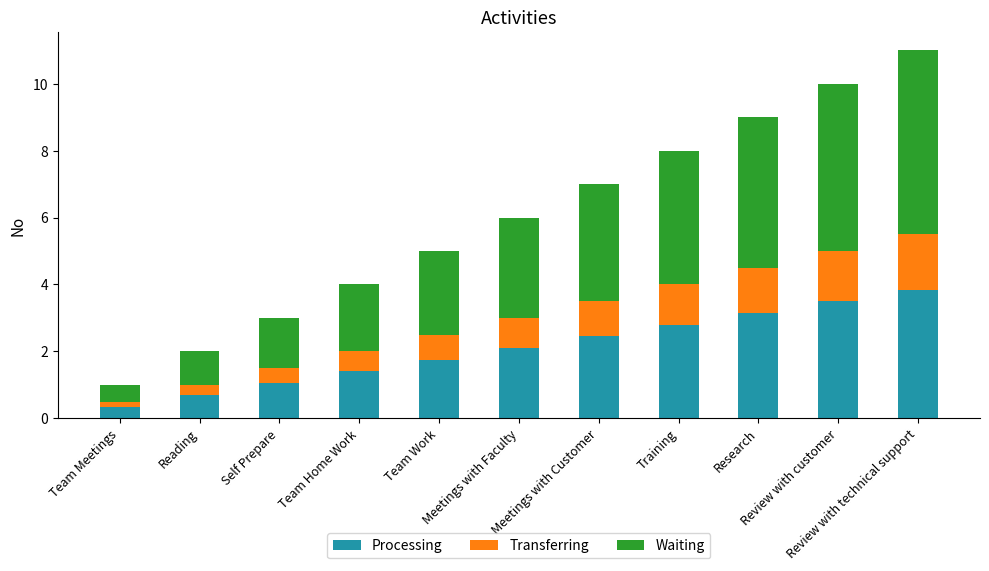

What is the sum of all Processing values?

23.1